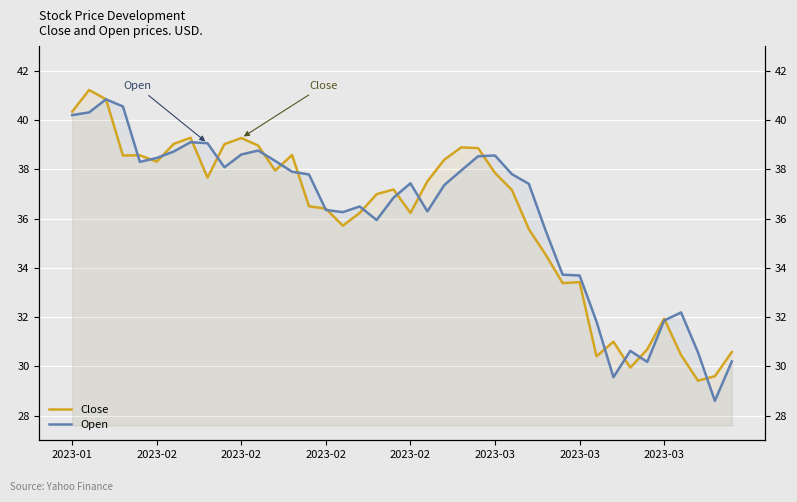

What is the total value across all series at 14?

74.3